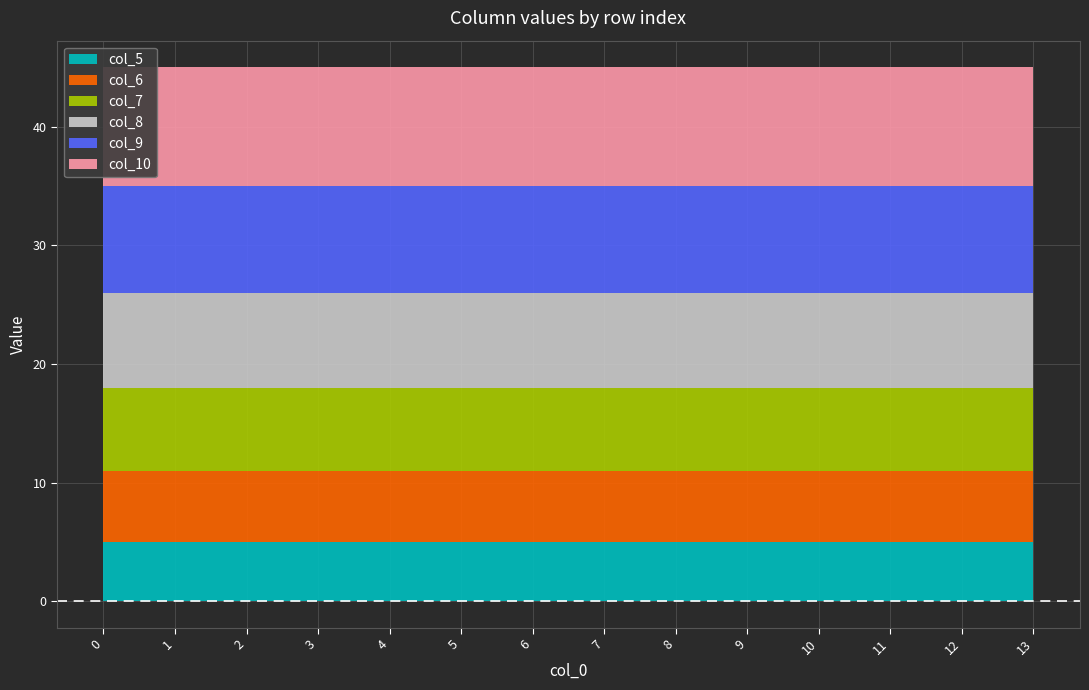

What is the value of the col_6 point at the 14th from the left?

6